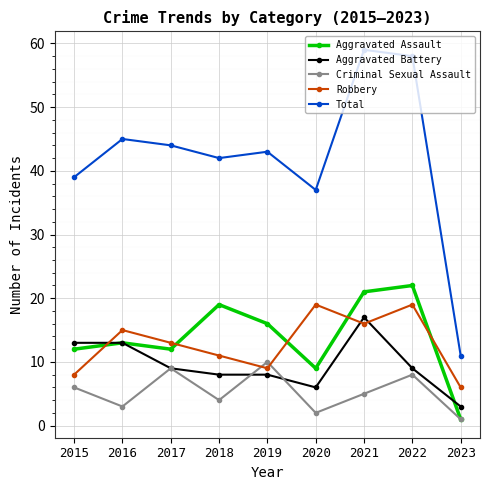

What is the value of the Robbery point at the 5th from the left?

9